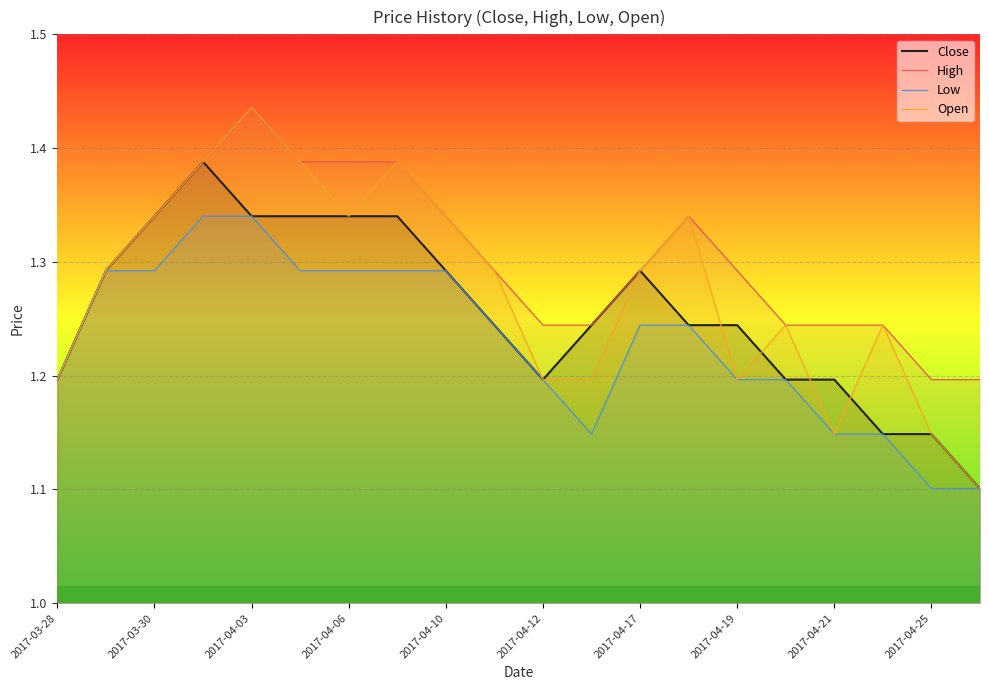

Which series has the largest range (max minus min)?

Open